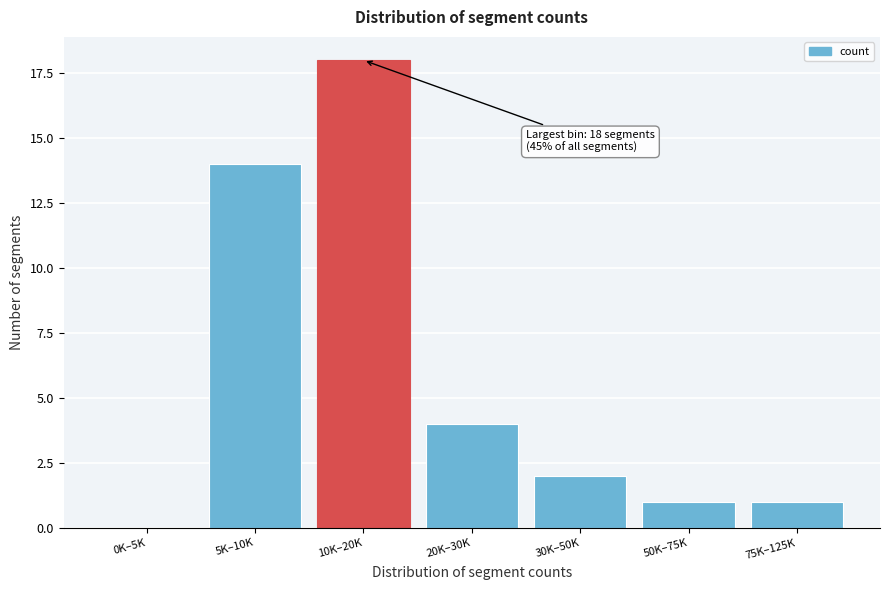

Reading left to right, what are all the values shown in this chart?

0K–5K=0	5K–10K=14	10K–20K=18	20K–30K=4	30K–50K=2	50K–75K=1	75K–125K=1